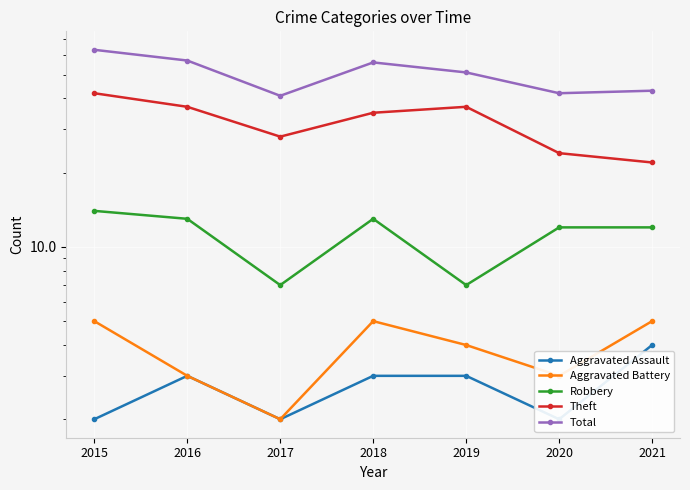

How many data points in Theft are less than 35?

3